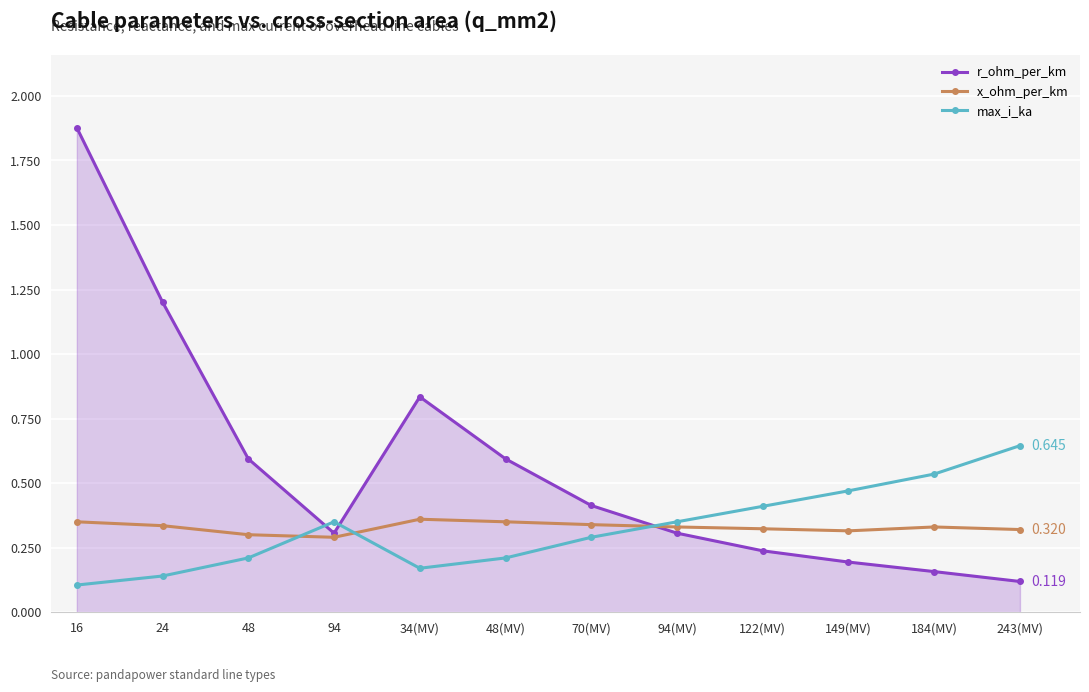

How many lines are shown in the chart?

3